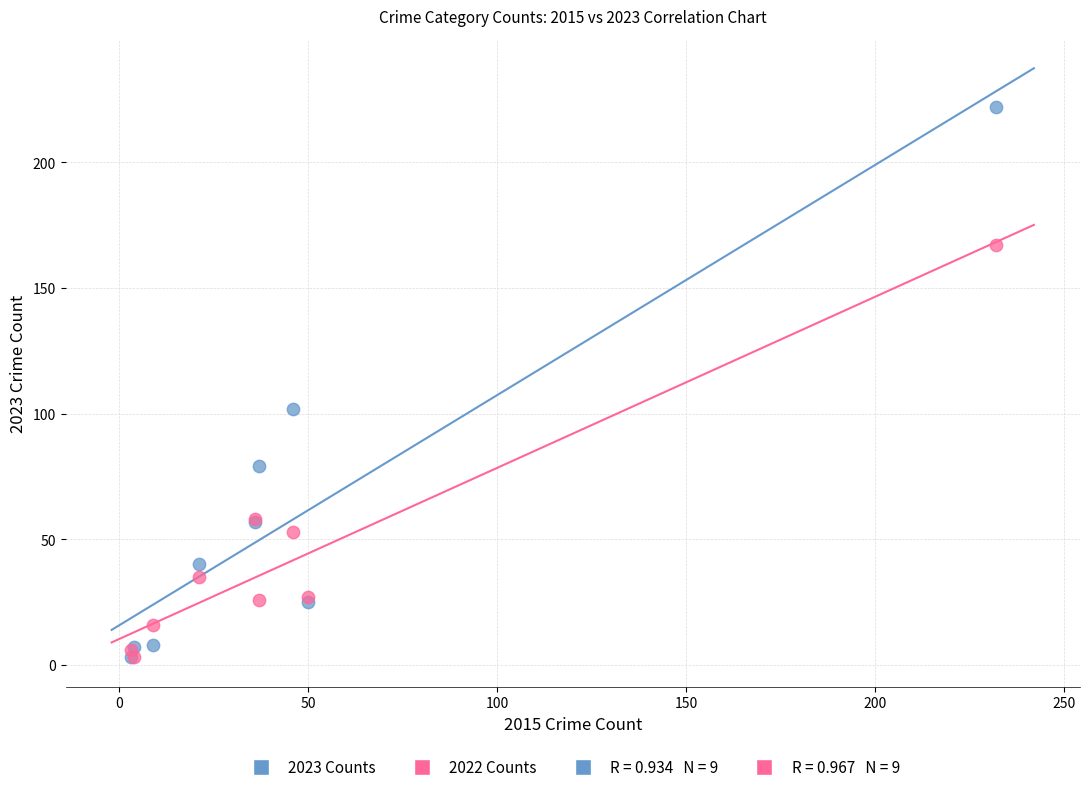

In the 2022 Counts series, what Y value is closest to 85?

58